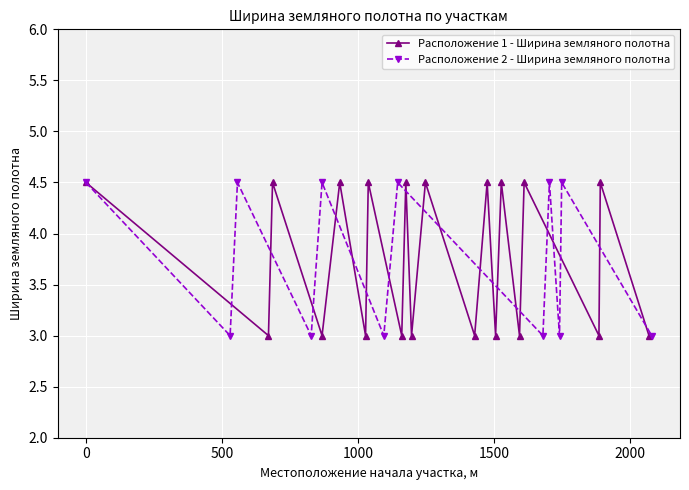

How many interior local valleys does the Расположение 1 - Ширина земляного полотна series have?

9